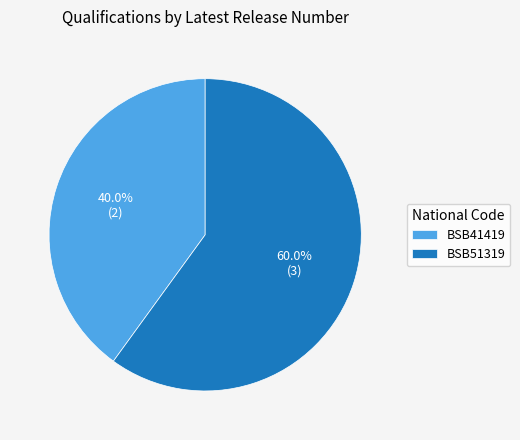

Which category has the smallest portion of the pie?

BSB41419